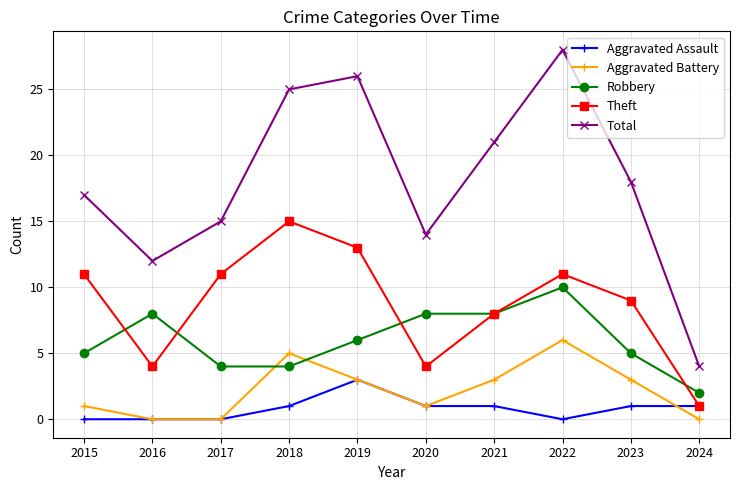

What is the value of the Aggravated Battery point at the 4th from the left?

5